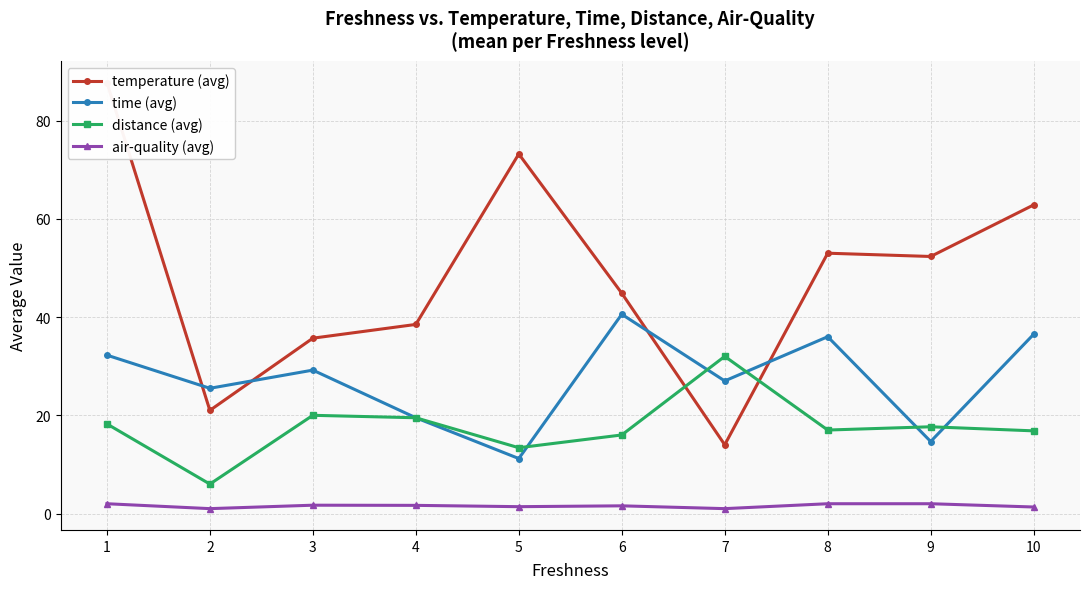

How many data points in temperature (avg) are above 52?

5